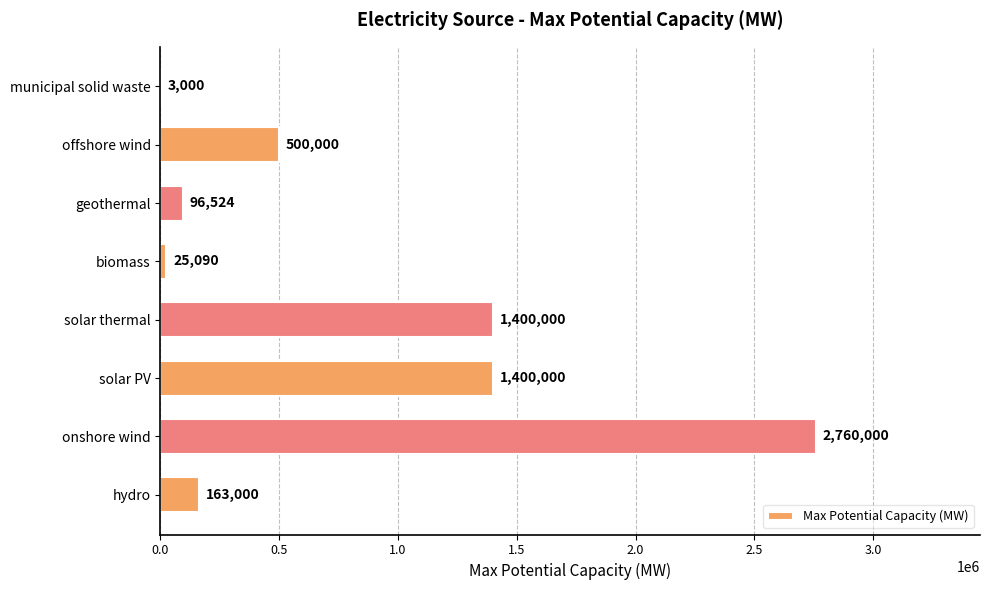

True or false: the data shows 500000 at offshore wind.

True